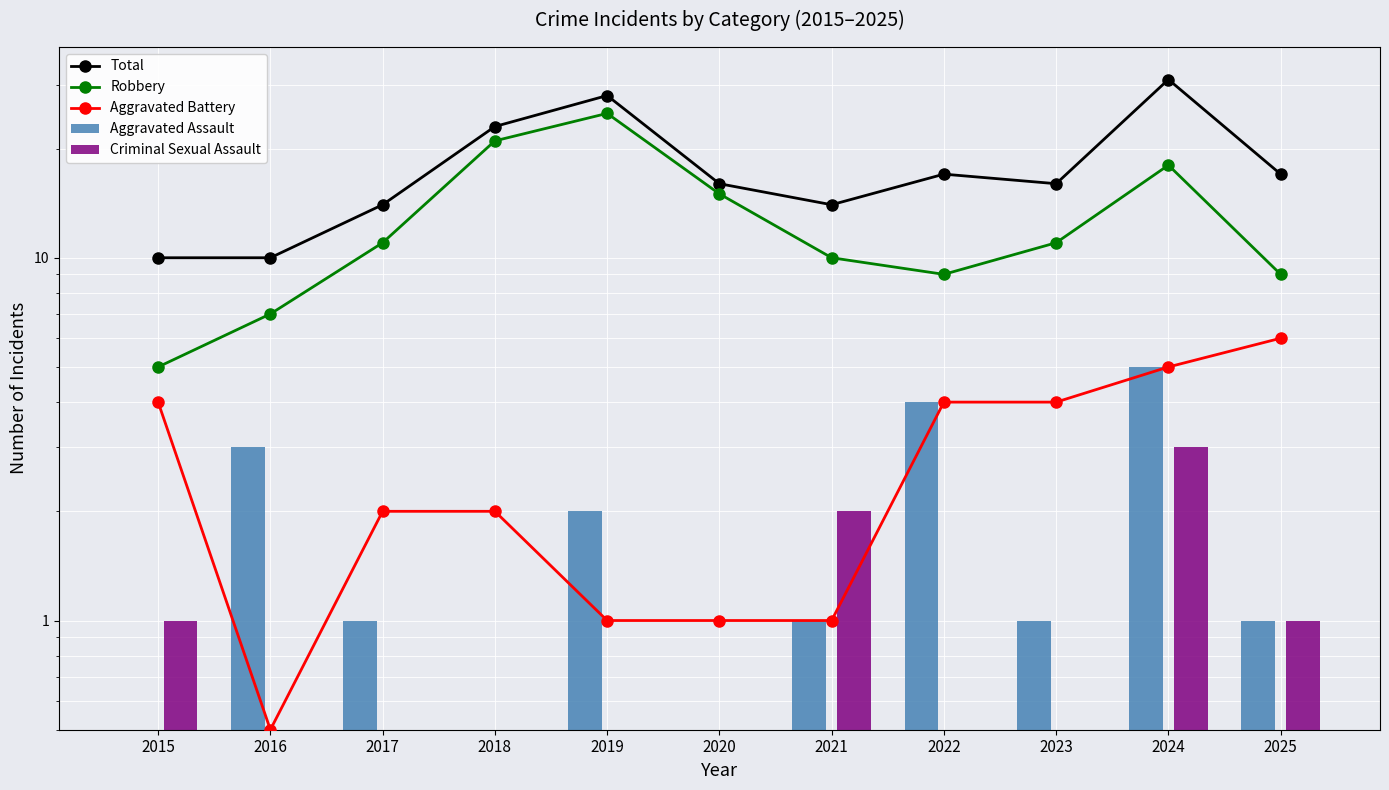

What is the value of the Criminal Sexual Assault bar at the 3rd from the left?

0.5